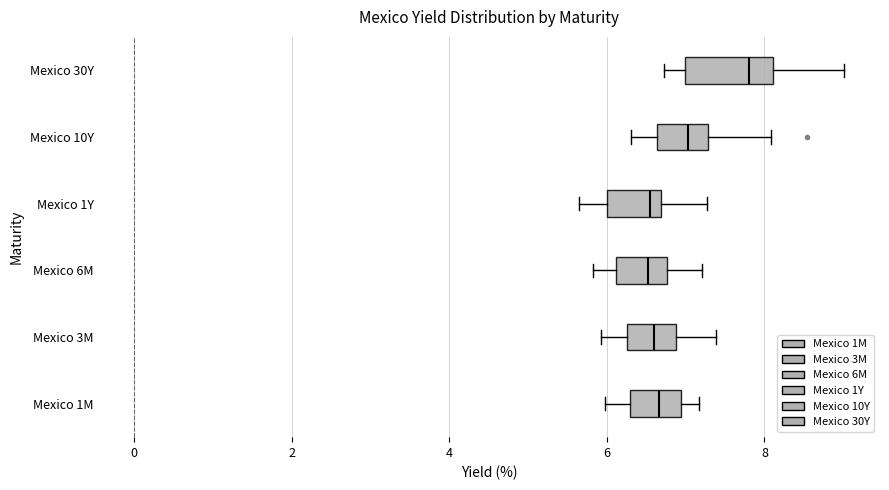

Comparing the boxes themselves (not the whiskers), which one is the widest?

Mexico 30Y